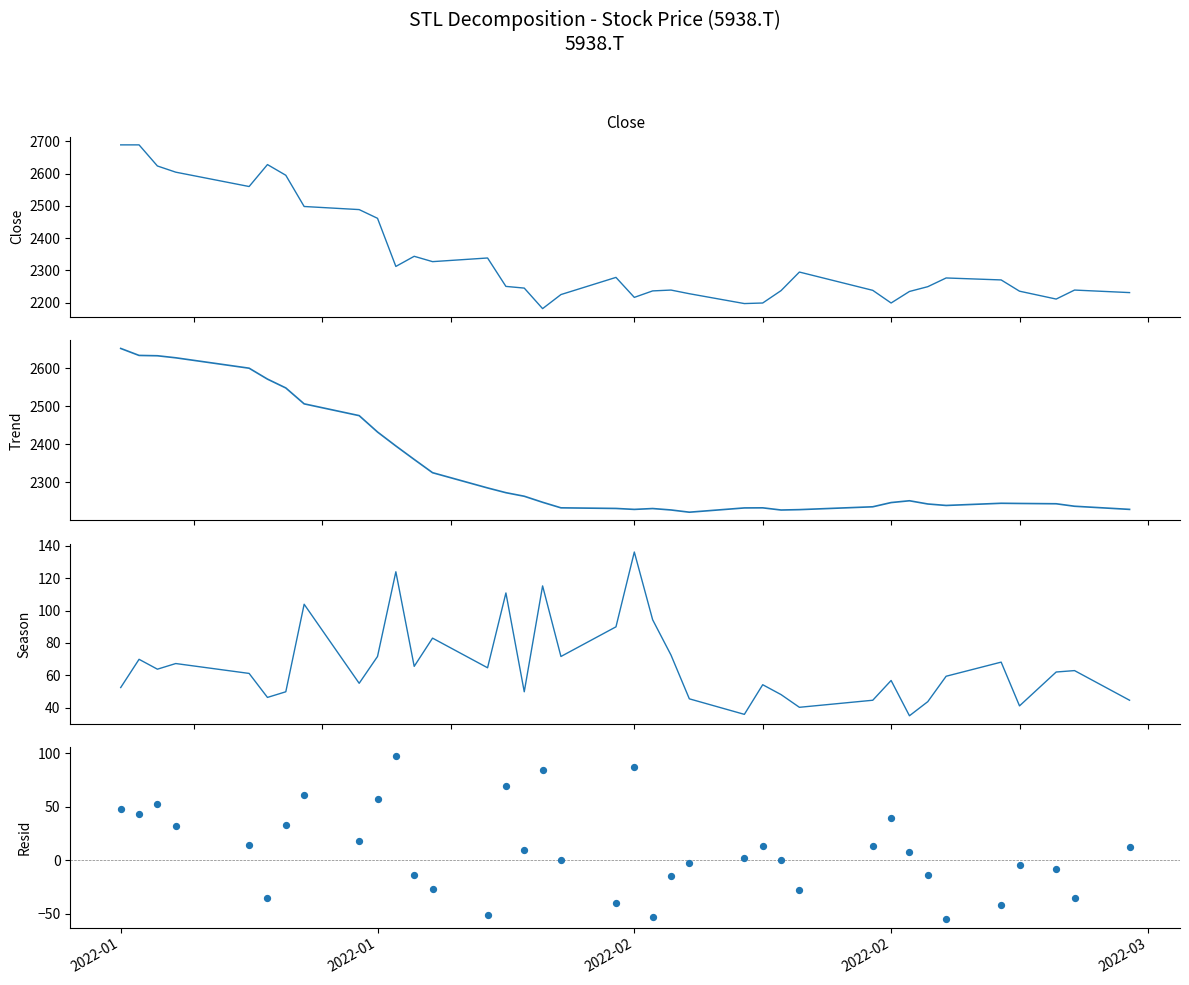

Is the value of Trend at 15 greater than the value of Close at 12?

No